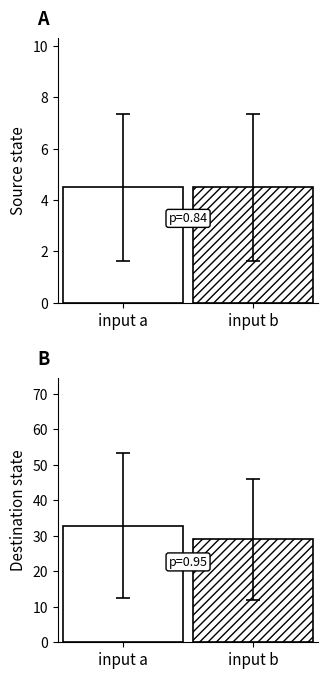

Which series changed the most between a and a?

destination_state